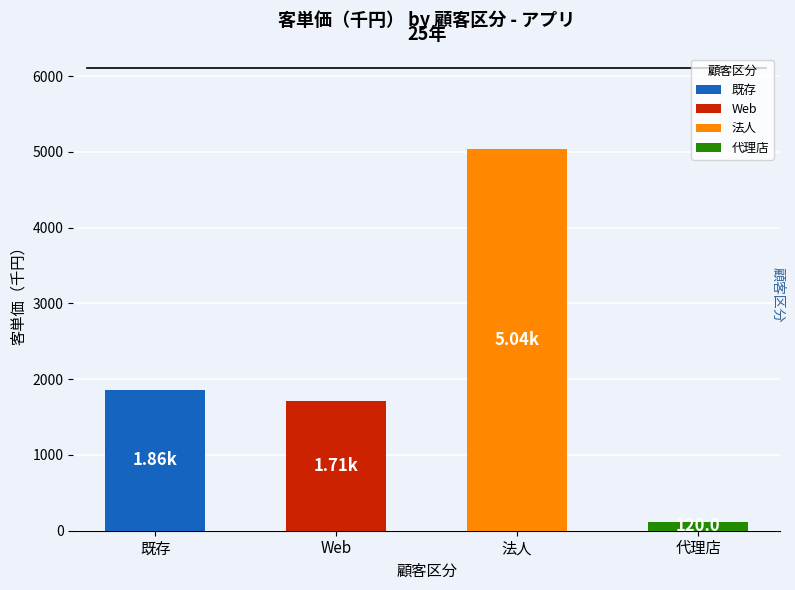

How many data points are less than 1860?

2